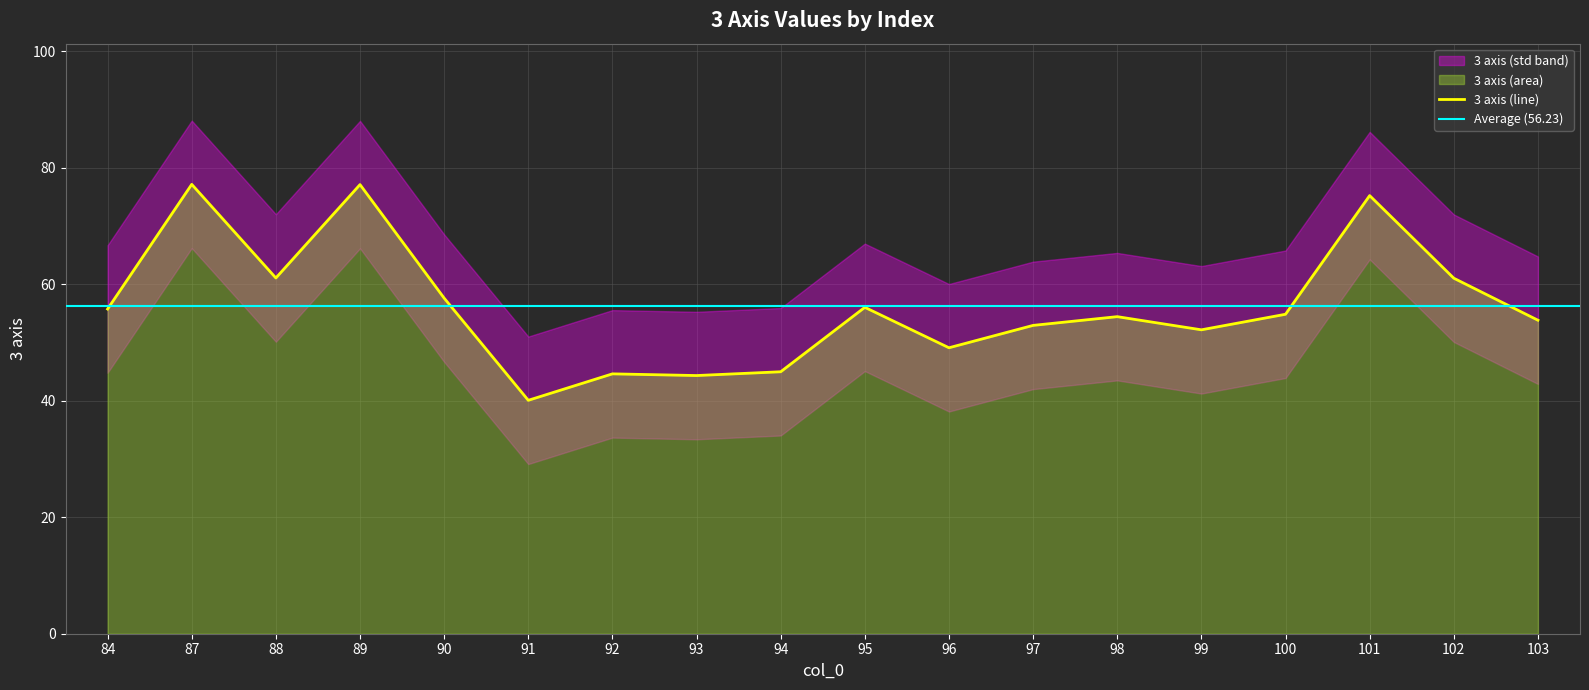

What is the difference between the values at 87 and 94?

32.2